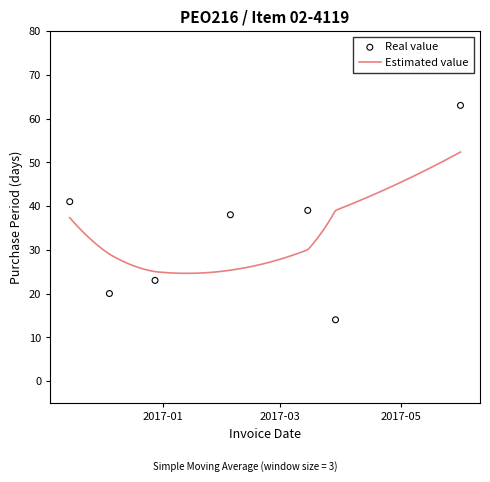

What is the change in value from 2017-02-04 to 2017-03-15?

+1